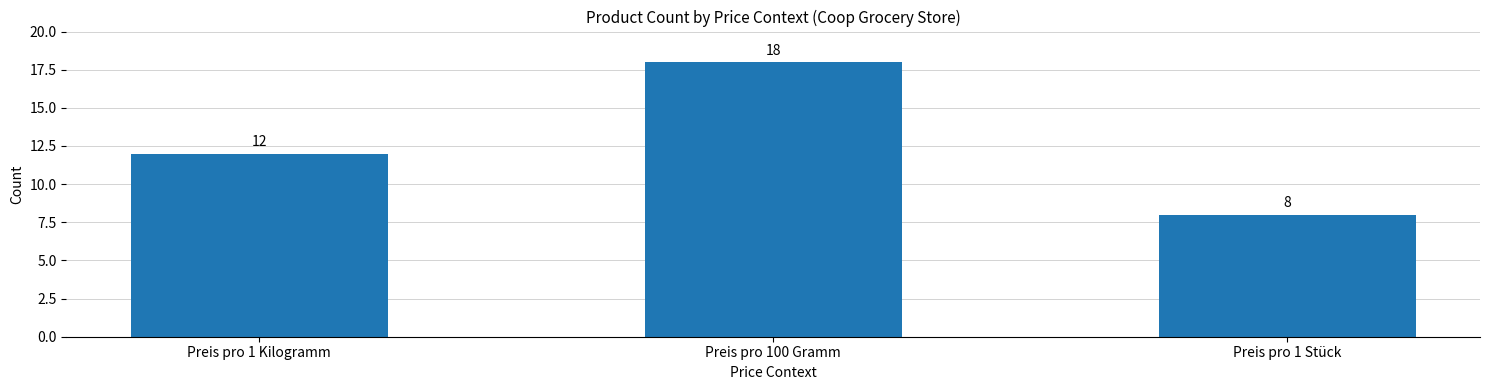

What is the label of the 1st bar from the left?

Preis pro 1 Kilogramm